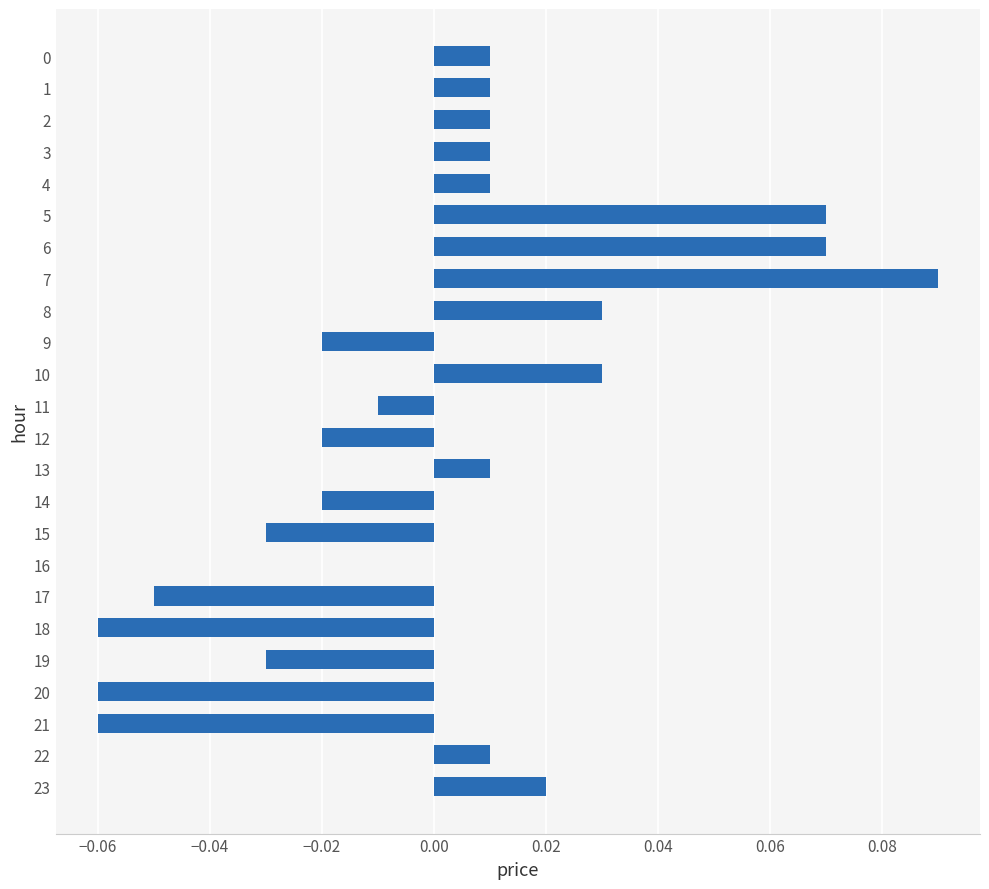

Which label corresponds to the largest value in the chart?

7